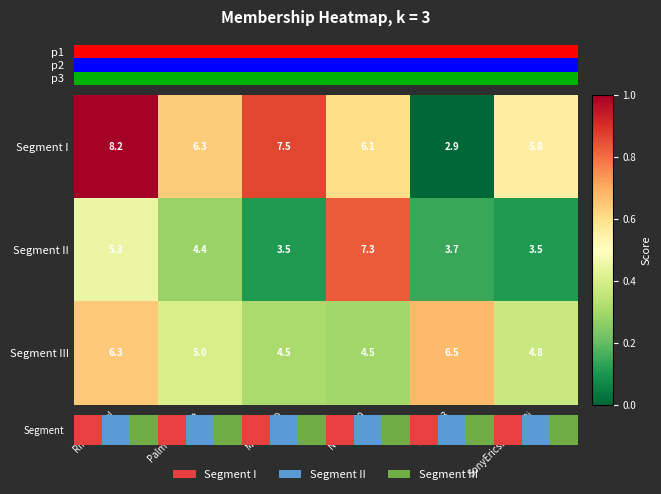

What is the spread (max minus min) of values at RIMBBPearl?

0.6